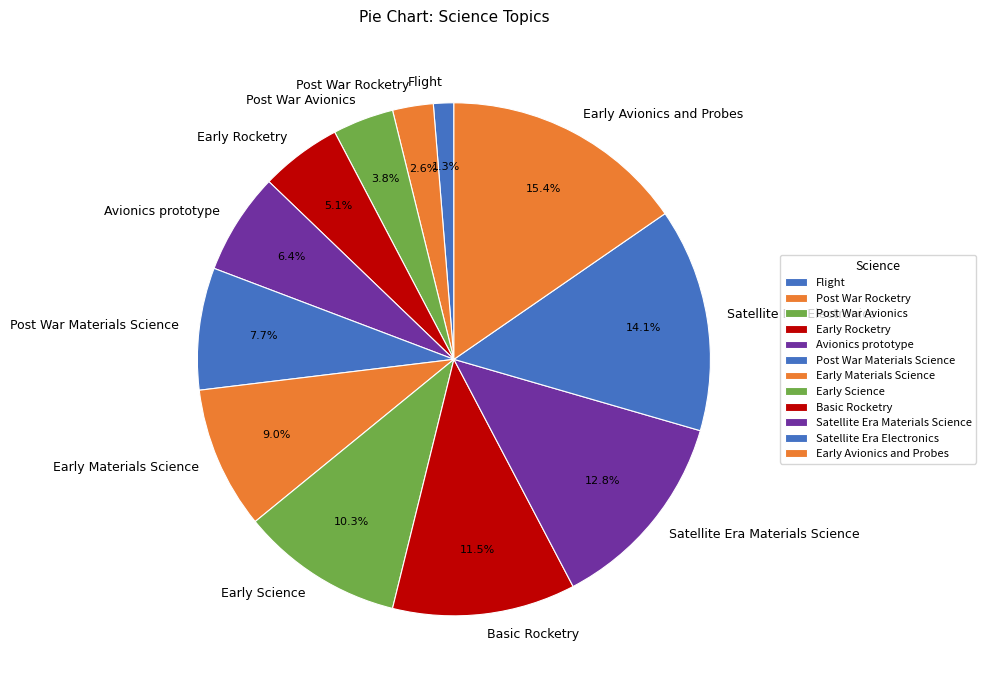

True or false: Early Science accounts for 17% of the total.

False